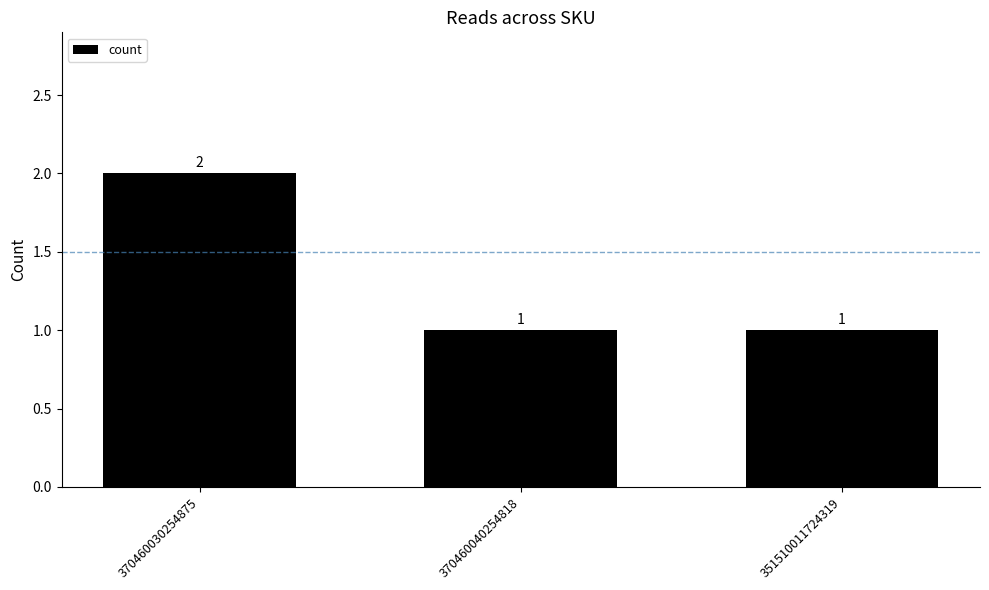

Reading right to left, what are all the values shown in this chart?

351510011724319=1	370460040254818=1	370460030254875=2